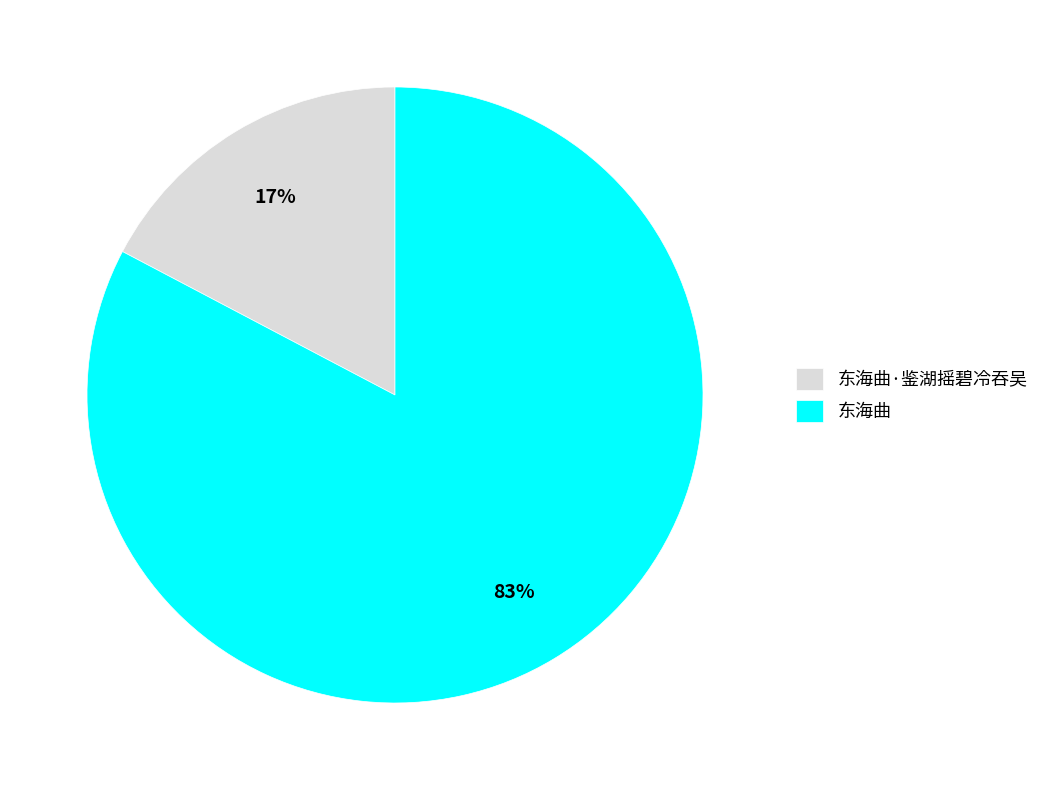

The 东海曲·鉴湖摇碧冷吞吴 slice represents 6% of the pie. True or false?

False